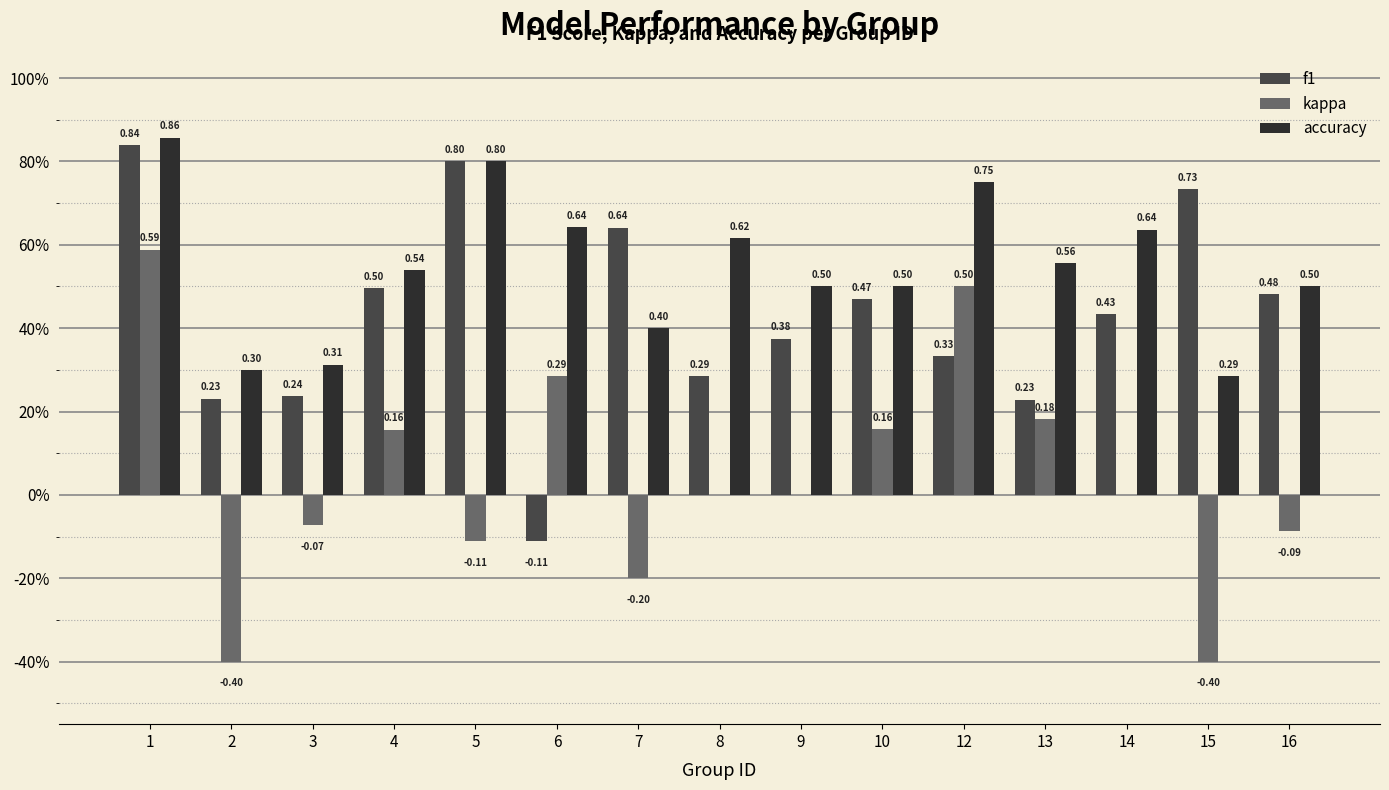

What are all the series names shown in the legend?

f1, kappa, accuracy